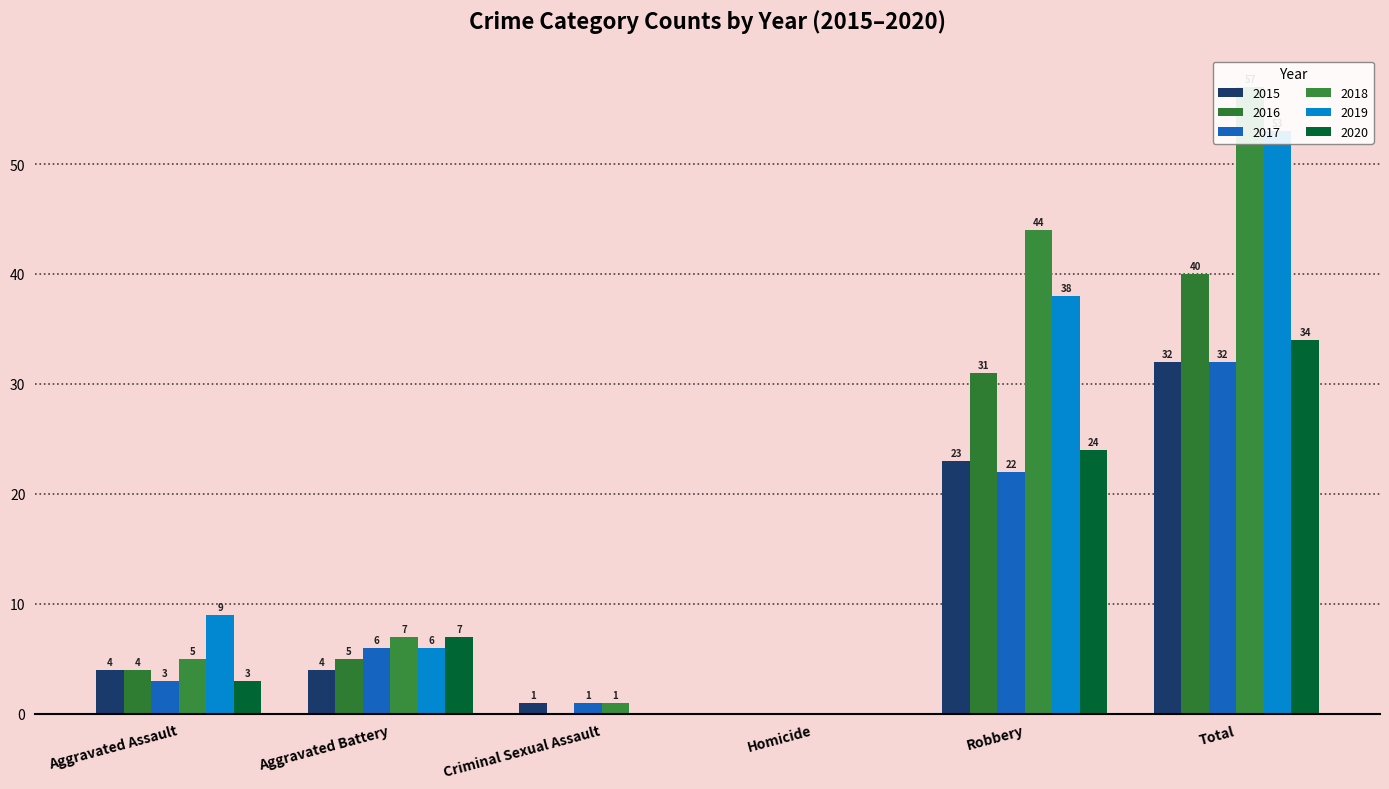

Is it true that 2019 equals 9 at Aggravated Assault?

True